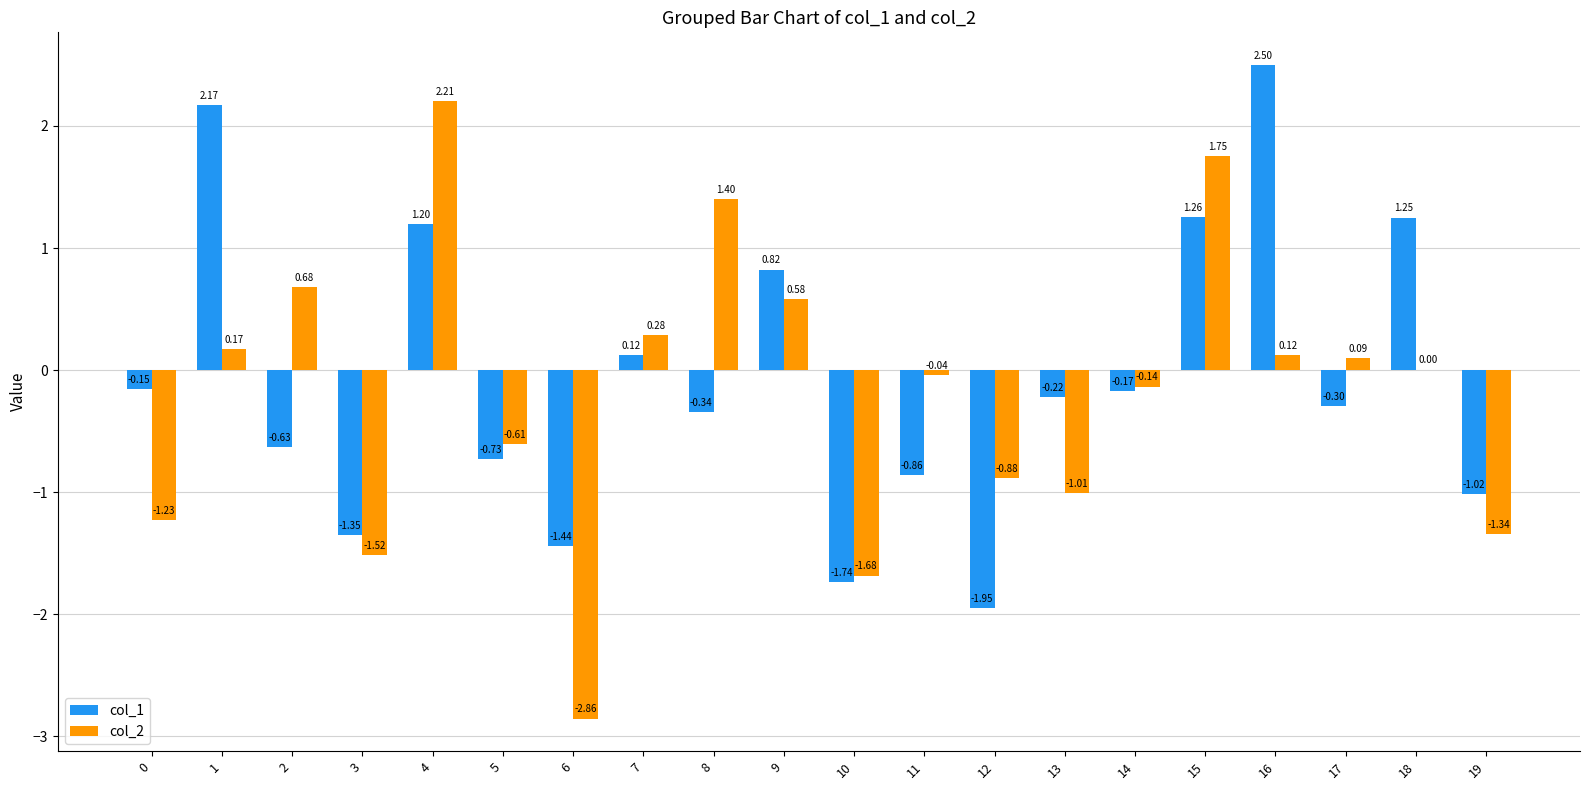

Which series changed the most between 10 and 15?

col_2